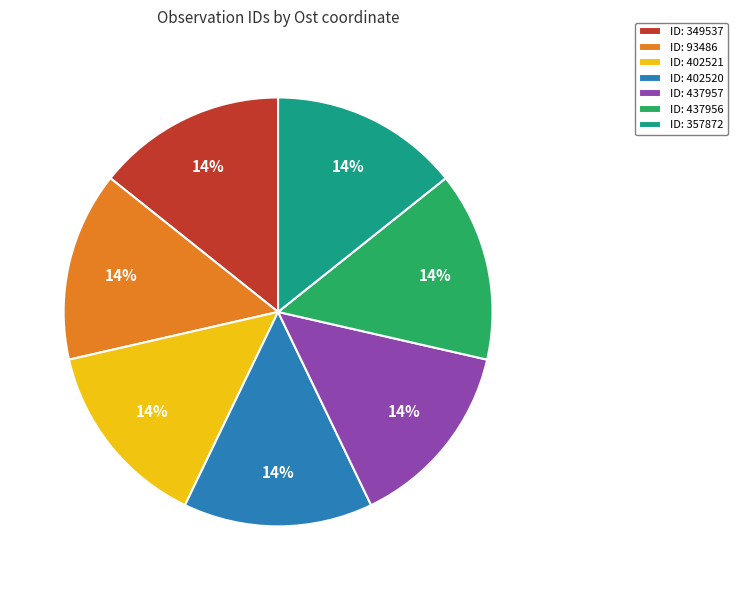

Does any single category account for the majority?

No